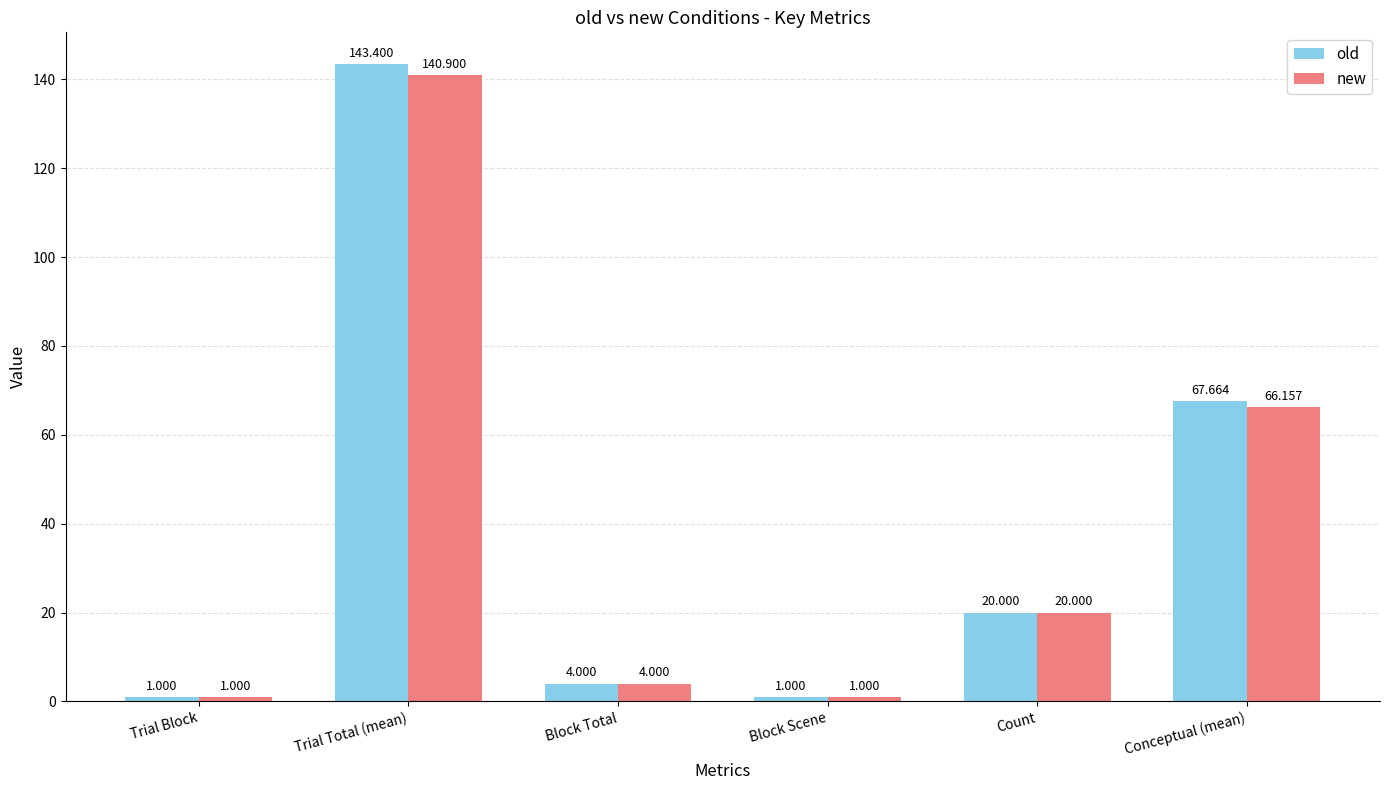

Where does the new series first go above 20?

Trial Total (mean)